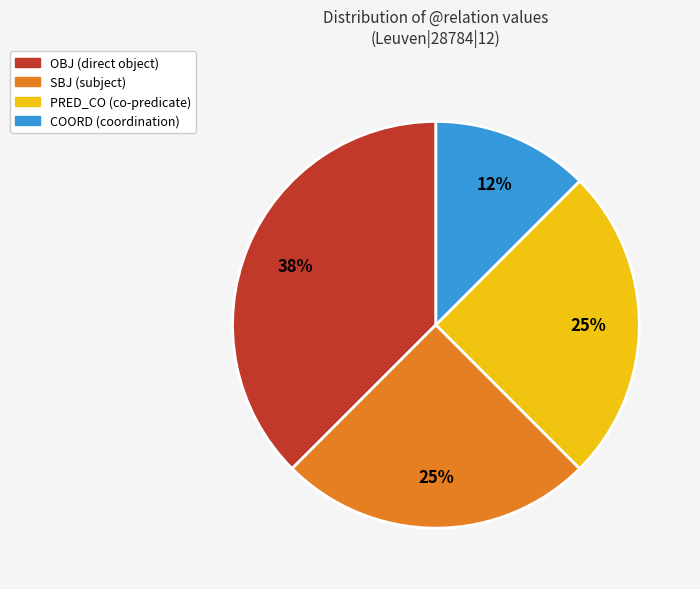

To the nearest percent, what percentage of the pie is SBJ?

25%